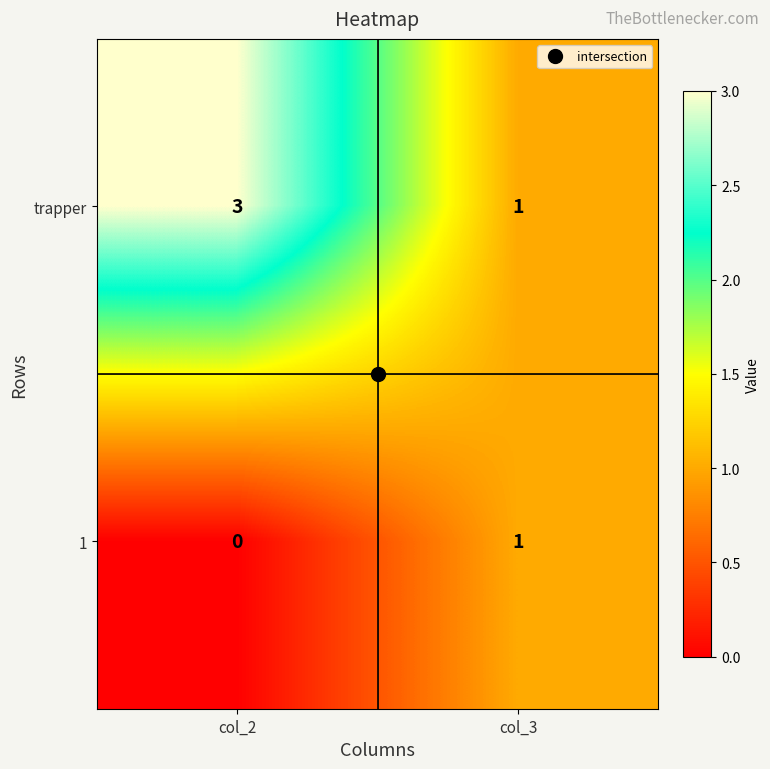

What is the sum of the trapper values at col_2 and col_3?

4